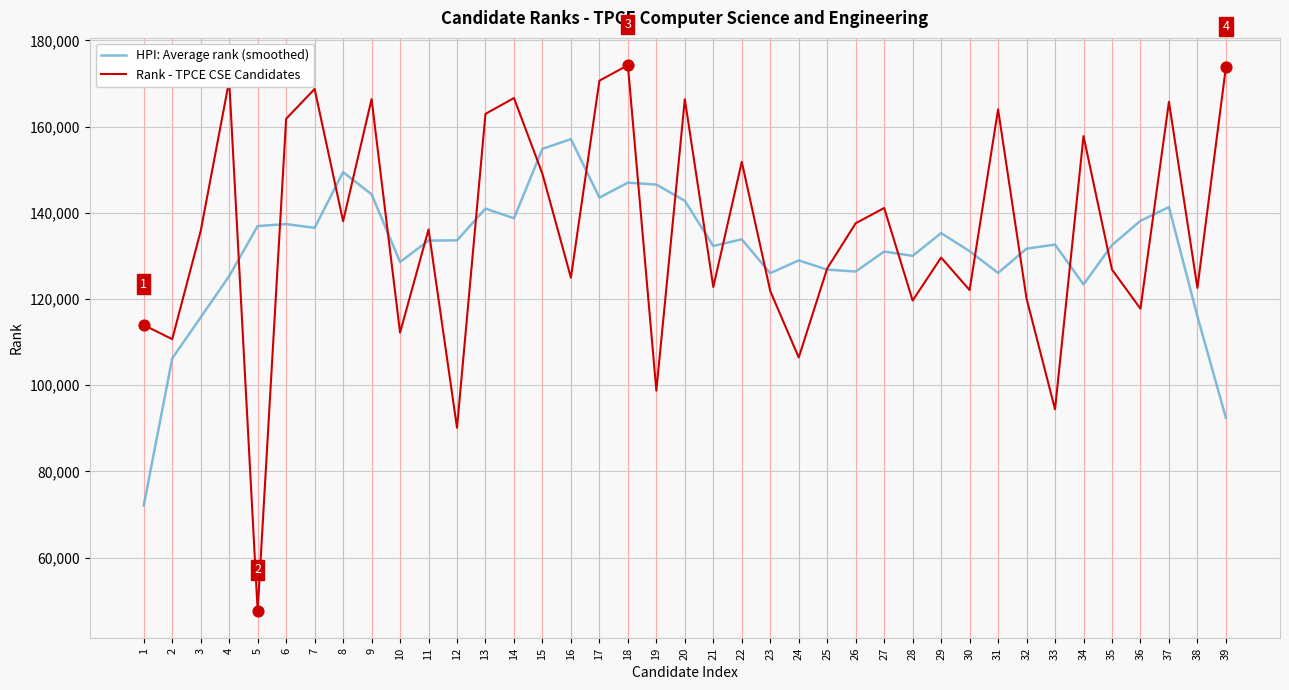

At how many categories does at least one series exceed 115072?

37